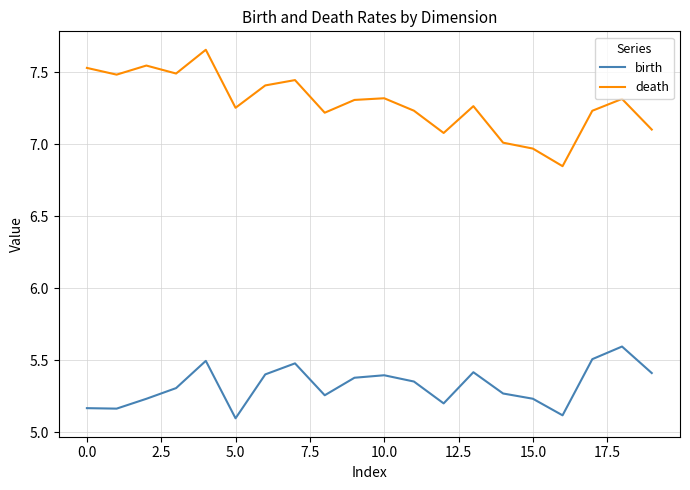

How many interior local peaks does the death series have?

6